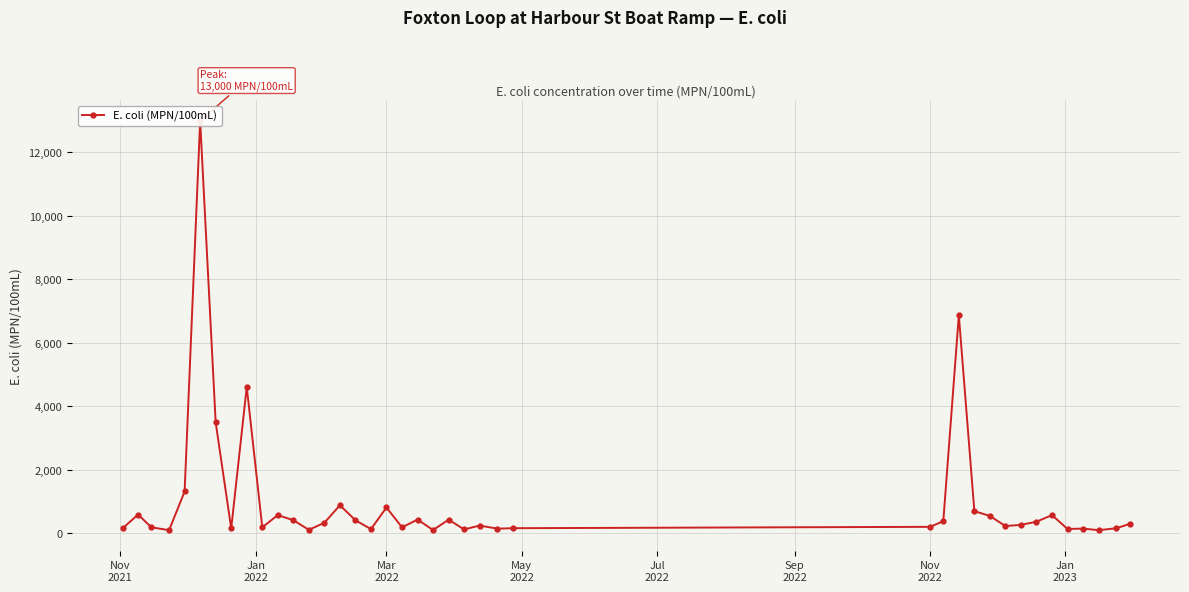

Reading left to right, transcribe all the data shown in this chart.

151	591	189	97	1317	13000	3490	152	4610	187	573	412	109	331	882	410	132	813	187	432	102	428	122	243	146	160	203	379	6870	697	546	228	265	364	573	135	148	98	158	295